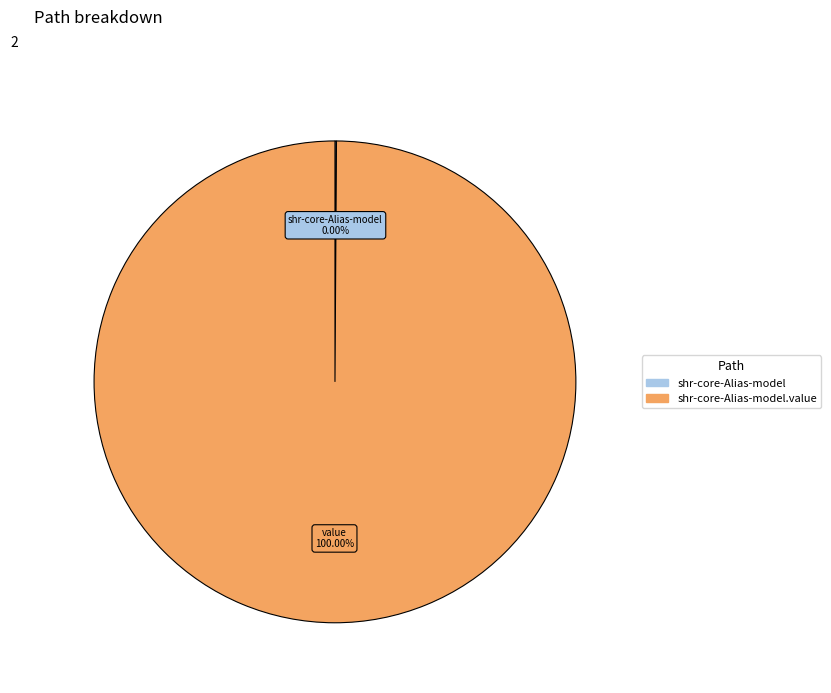

How many slices are in this pie chart?

2